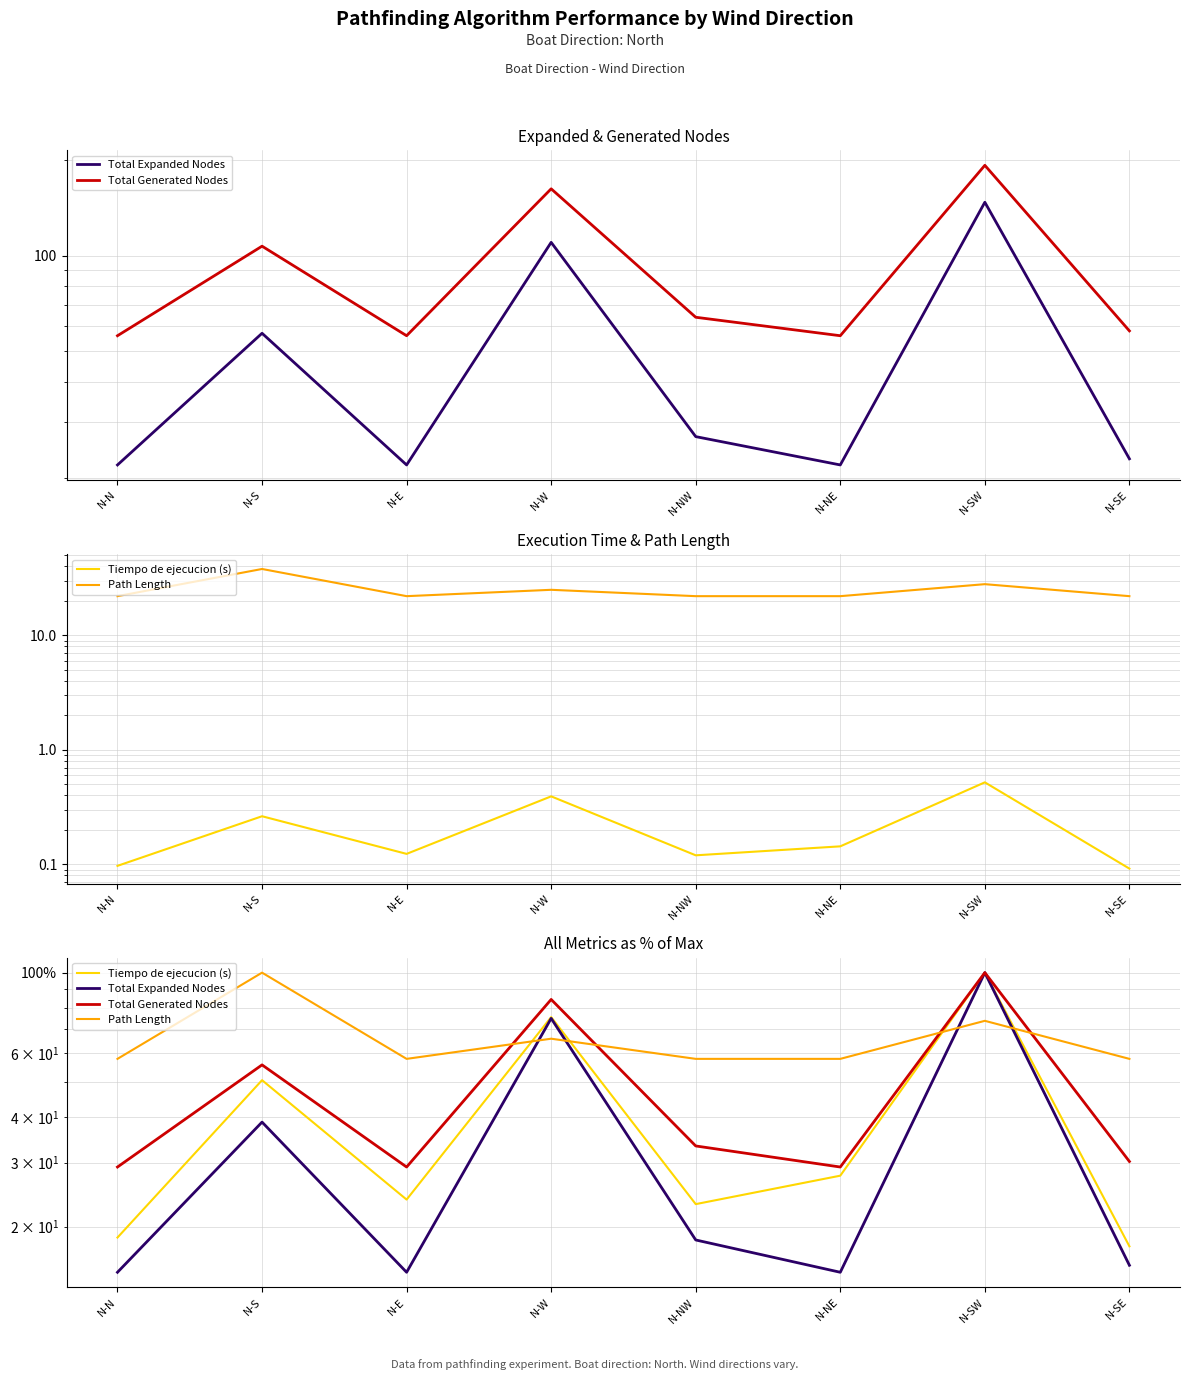

How many lines are shown in the chart?

4